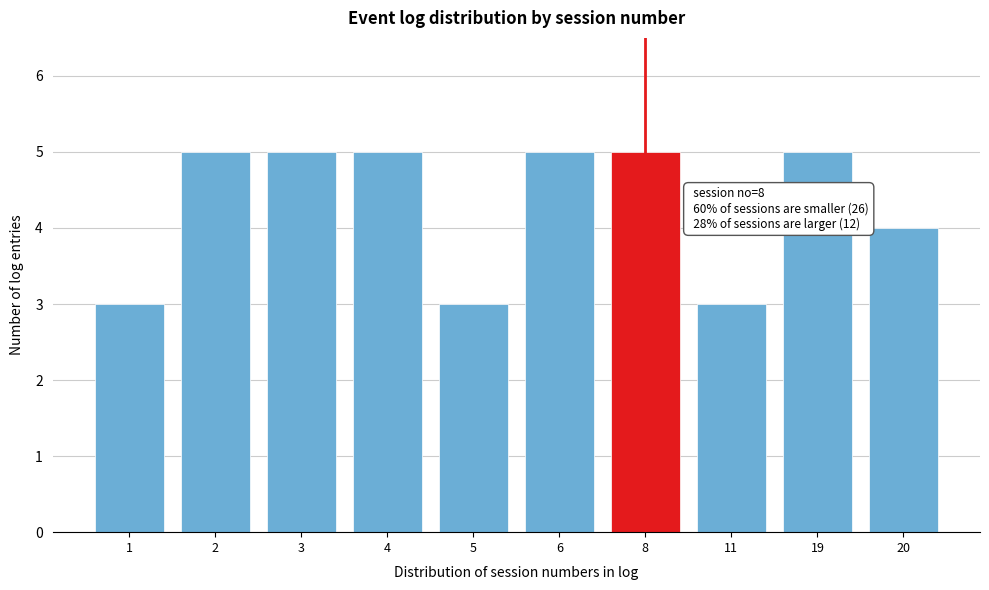

Reading left to right, list all the values displayed in this chart.

1=3	2=5	3=5	4=5	5=3	6=5	8=5	11=3	19=5	20=4